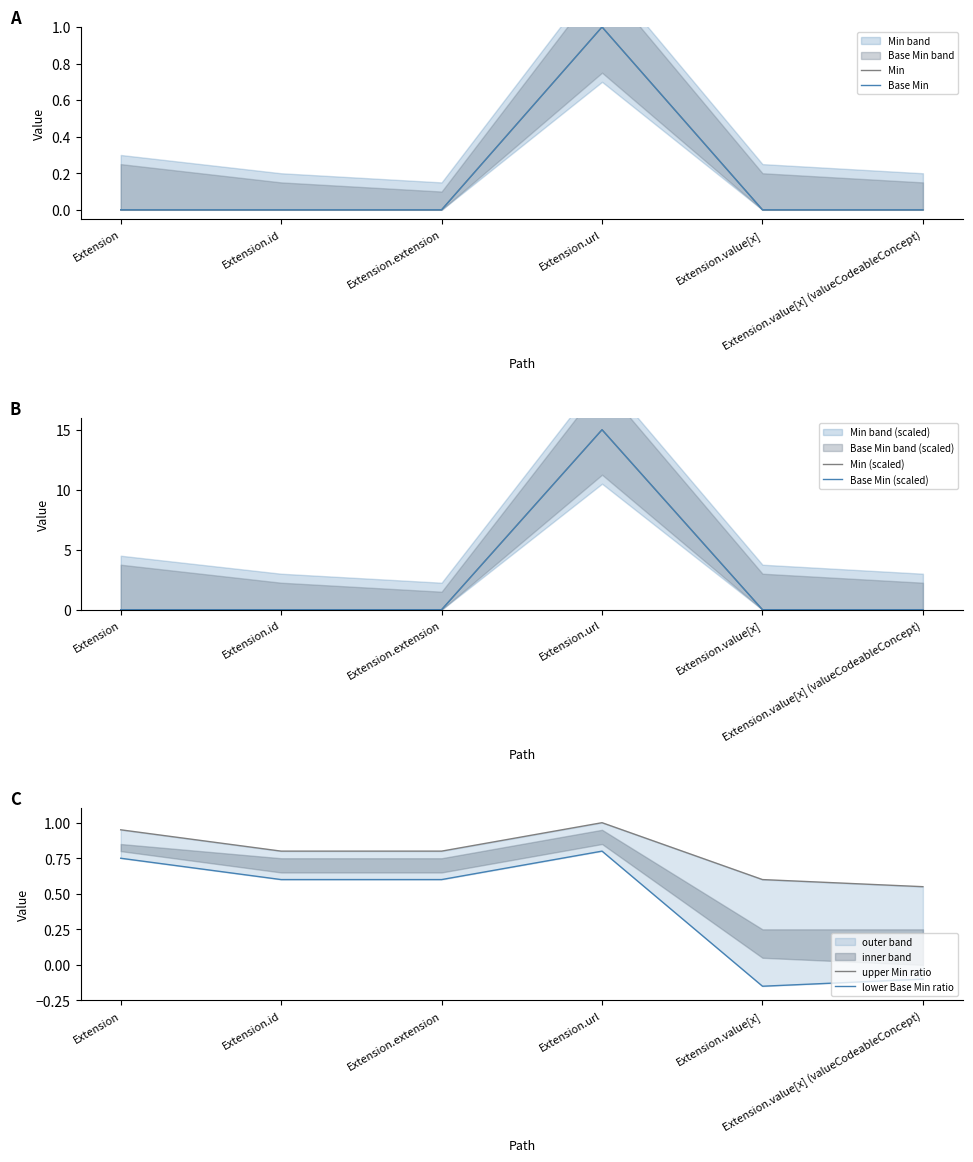

Reading left to right, list all the values displayed in this chart.

Min: Extension=0.0	Extension.id=0.0	Extension.extension=0.0	Extension.url=1.0	Extension.value[x]=0.0	Extension.value[x] (valueCodeableConcept)=0.0
Base Min: Extension=0.0	Extension.id=0.0	Extension.extension=0.0	Extension.url=1.0	Extension.value[x]=0.0	Extension.value[x] (valueCodeableConcept)=0.0
Min (scaled): Extension=0.0	Extension.id=0.0	Extension.extension=0.0	Extension.url=15.0	Extension.value[x]=0.0	Extension.value[x] (valueCodeableConcept)=0.0
Base Min (scaled): Extension=0.0	Extension.id=0.0	Extension.extension=0.0	Extension.url=15.0	Extension.value[x]=0.0	Extension.value[x] (valueCodeableConcept)=0.0
upper Min ratio: Extension=0.9	Extension.id=0.8	Extension.extension=0.8	Extension.url=1.0	Extension.value[x]=0.6	Extension.value[x] (valueCodeableConcept)=0.6
lower Base Min ratio: Extension=0.8	Extension.id=0.6	Extension.extension=0.6	Extension.url=0.8	Extension.value[x]=-0.1	Extension.value[x] (valueCodeableConcept)=-0.1